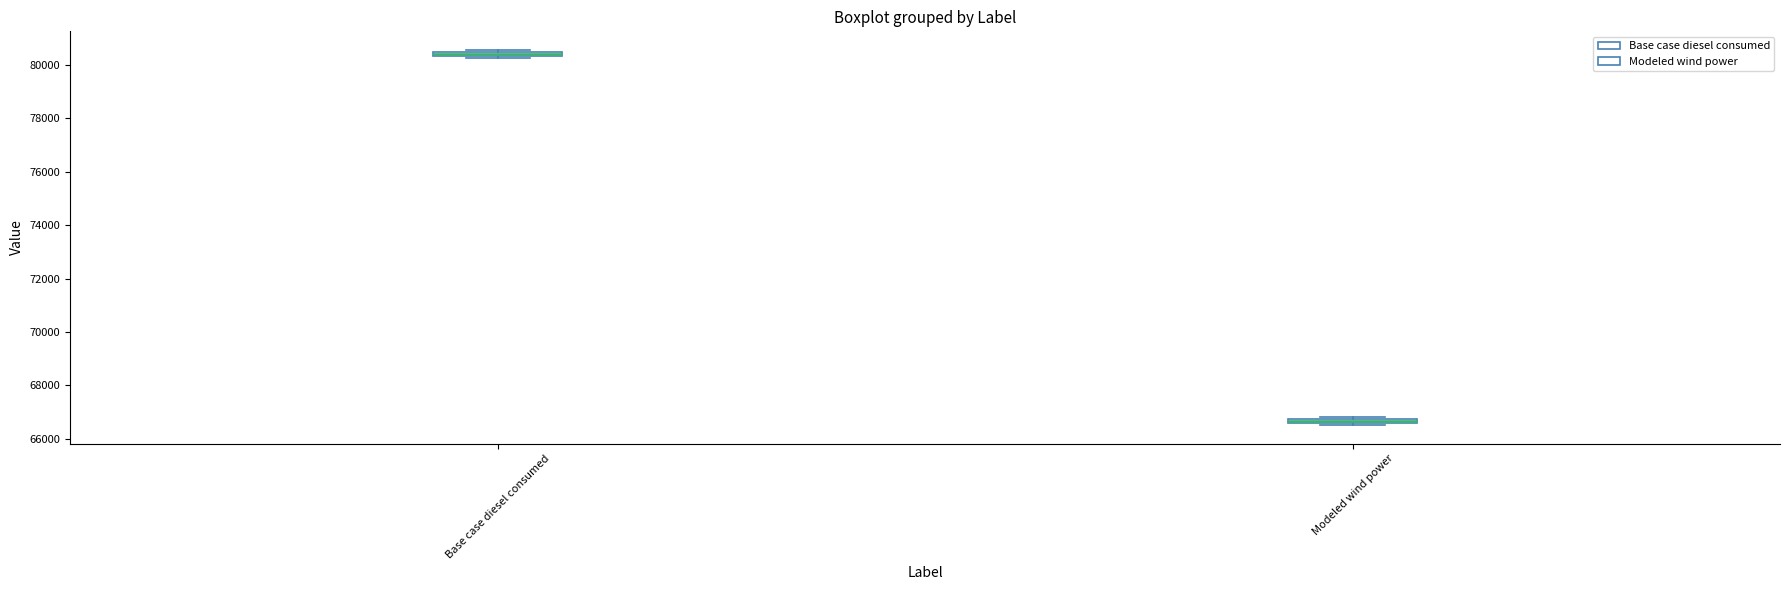

Where is the upper edge of the box for Modeled wind power on the y-axis? The values are not printed on the chart, so give them approximately, as read against the axis.

66800